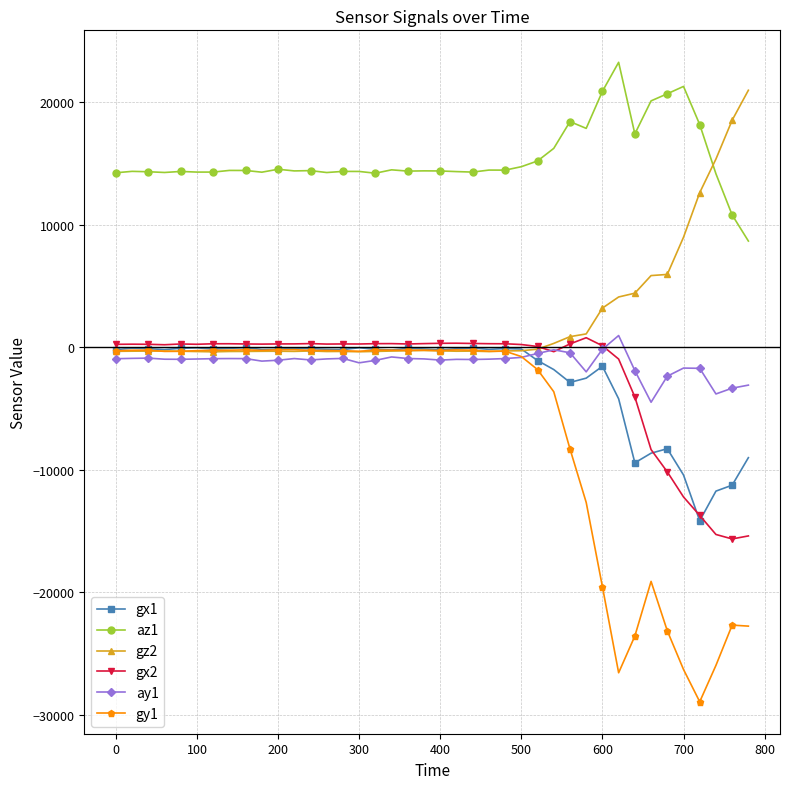

How many lines are shown in the chart?

6